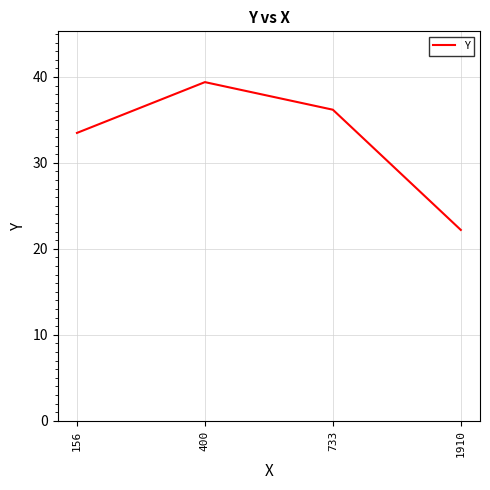

Does the chart display data point markers on the line(s)?

No